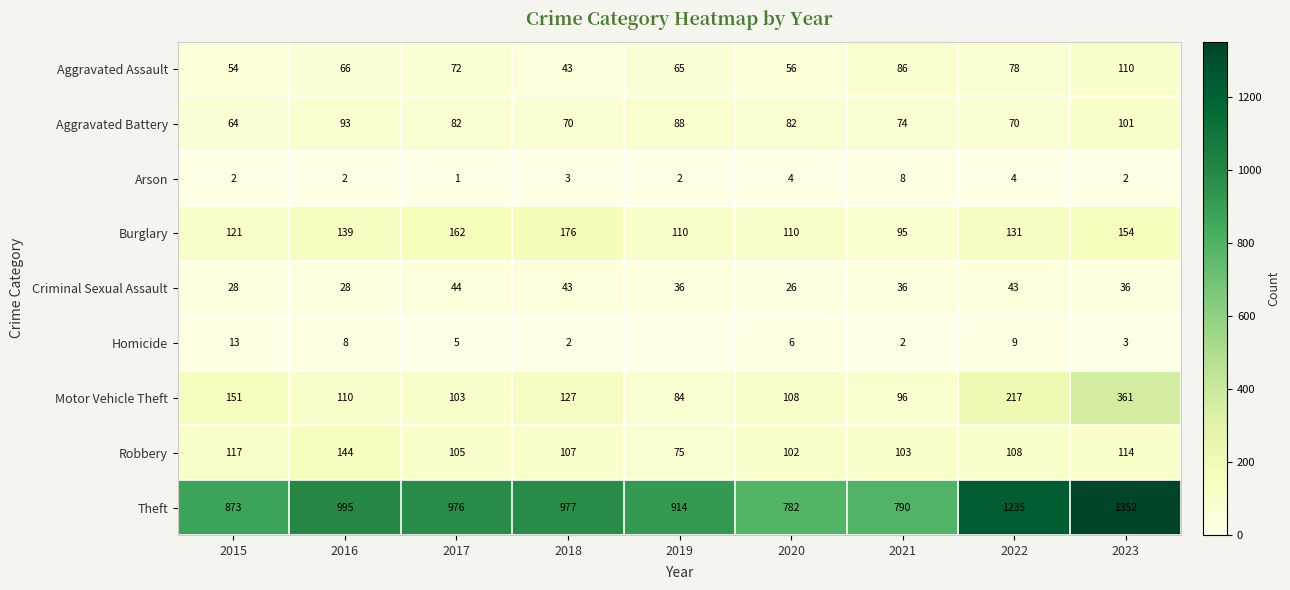

What value does the Criminal Sexual Assault series have at 2017, to the nearest 5?

45